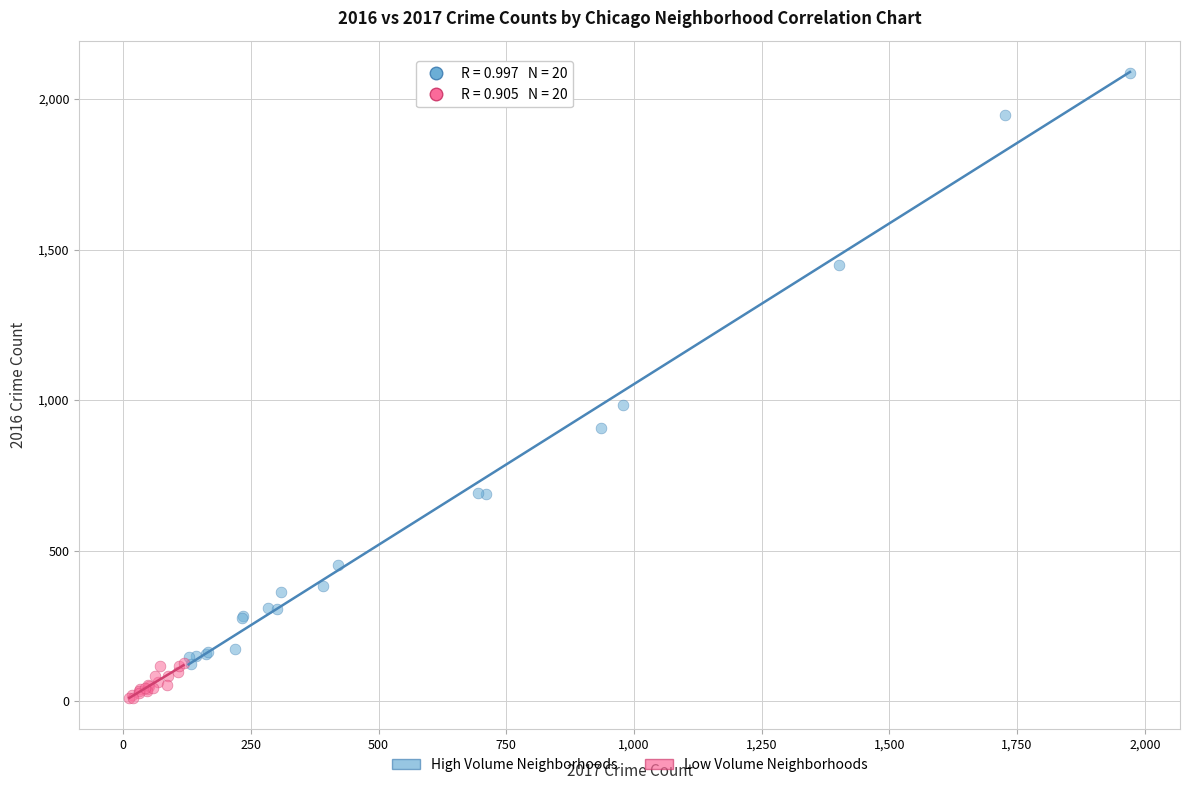

Which series has the largest Y range (max minus min)?

High Volume Neighborhoods